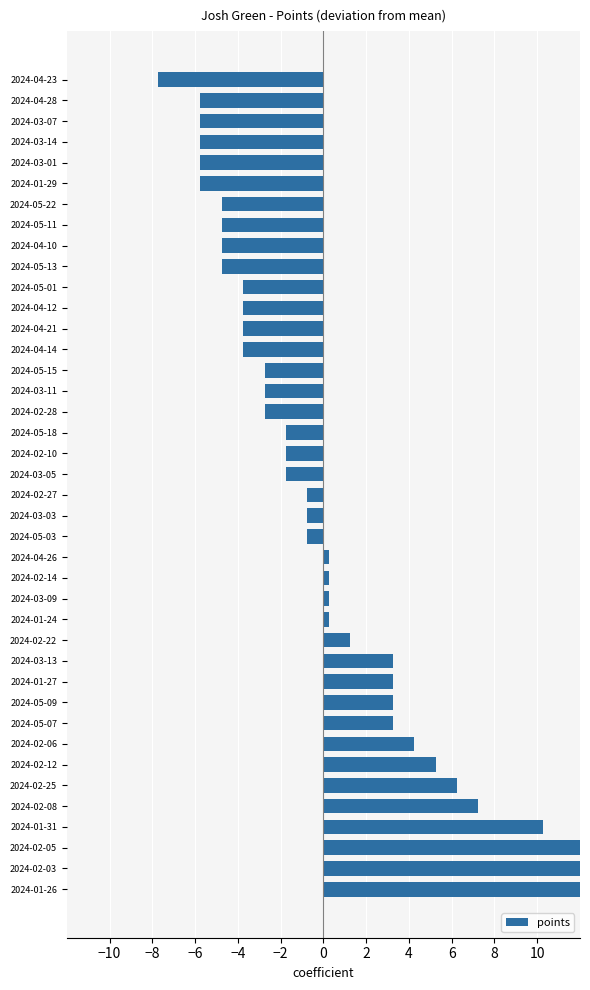

What is the difference between the maximum and minimum values?

21.0